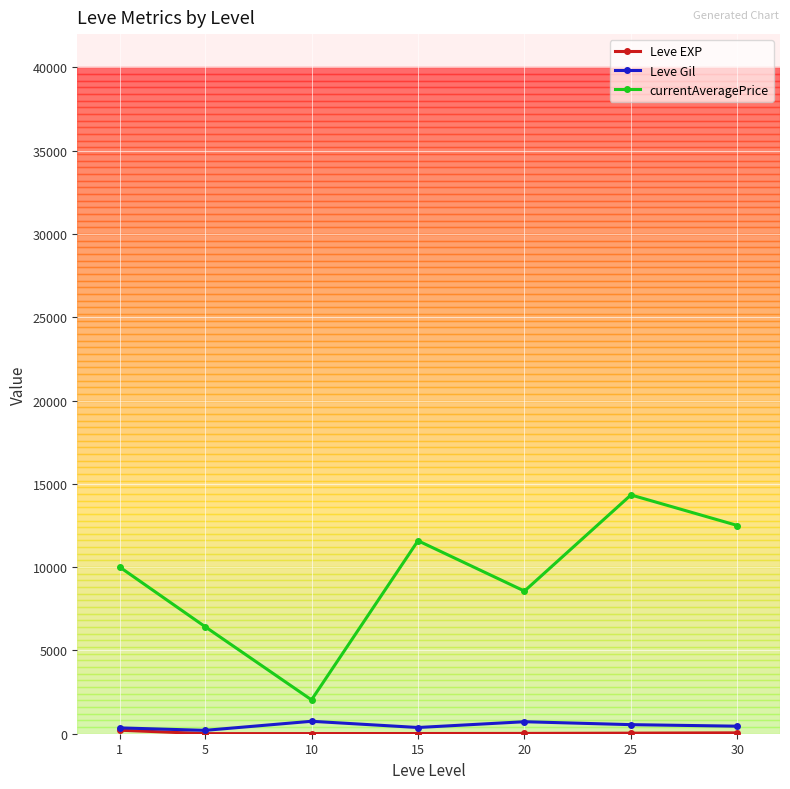

Count the number of categories in the chart.

7